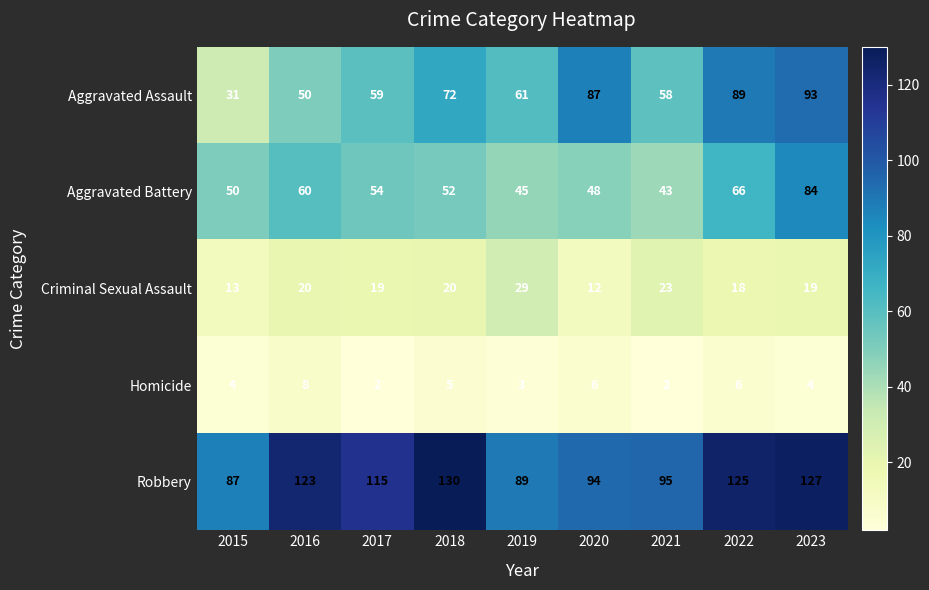

How many categories are shown in the chart?

9